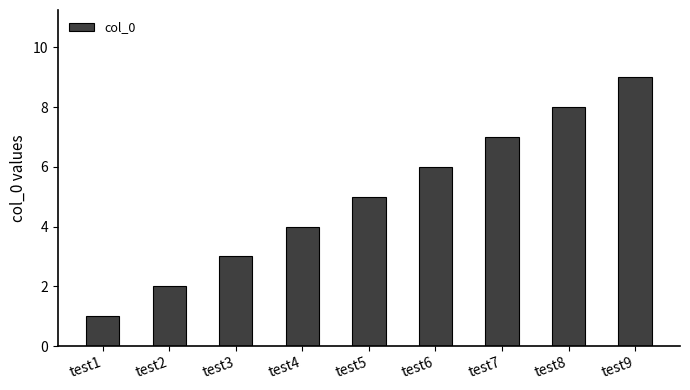

What is the ratio of the value at test2 to the value at test3?

0.7